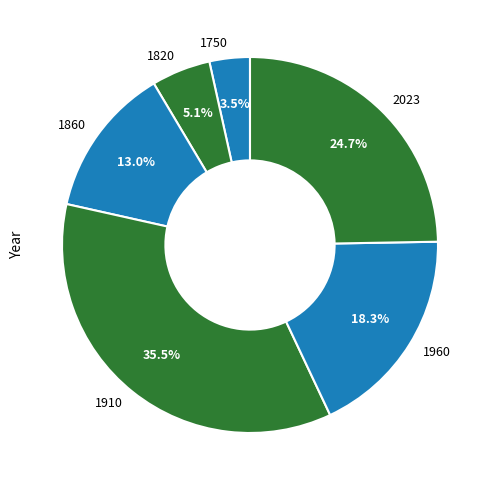

What is the largest slice in the pie chart?

1910